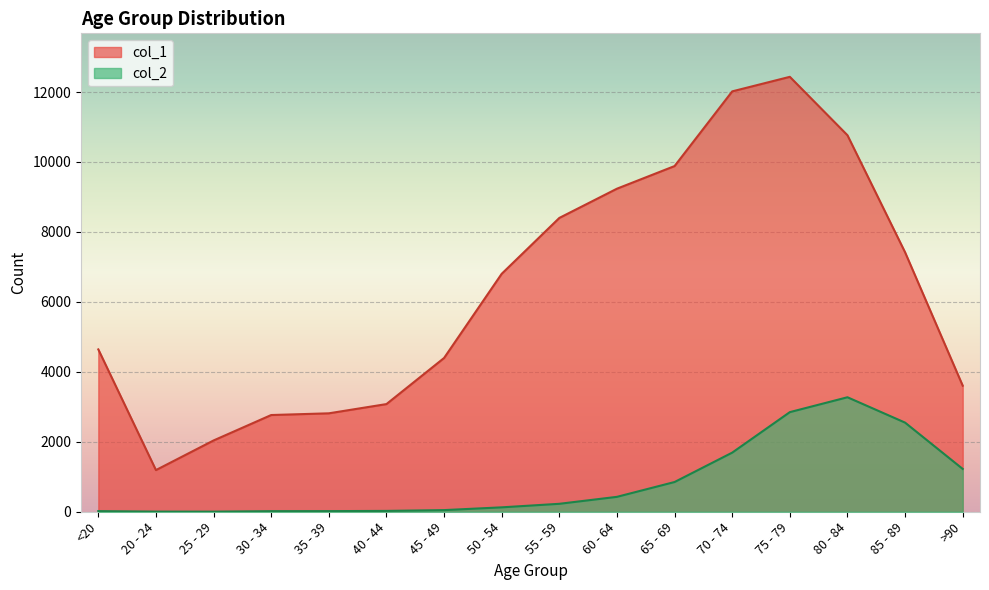

At which label does col_2 first exceed 227?

60 - 64